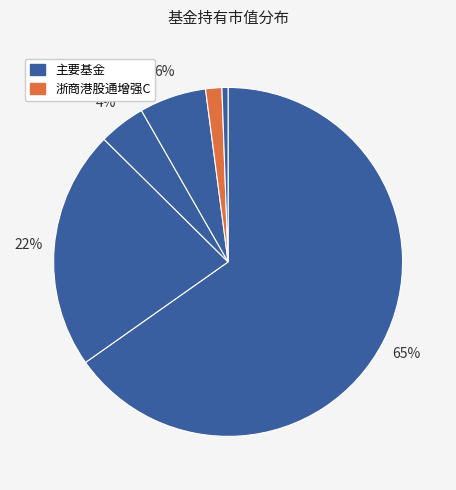

How many slices are in this pie chart?

6